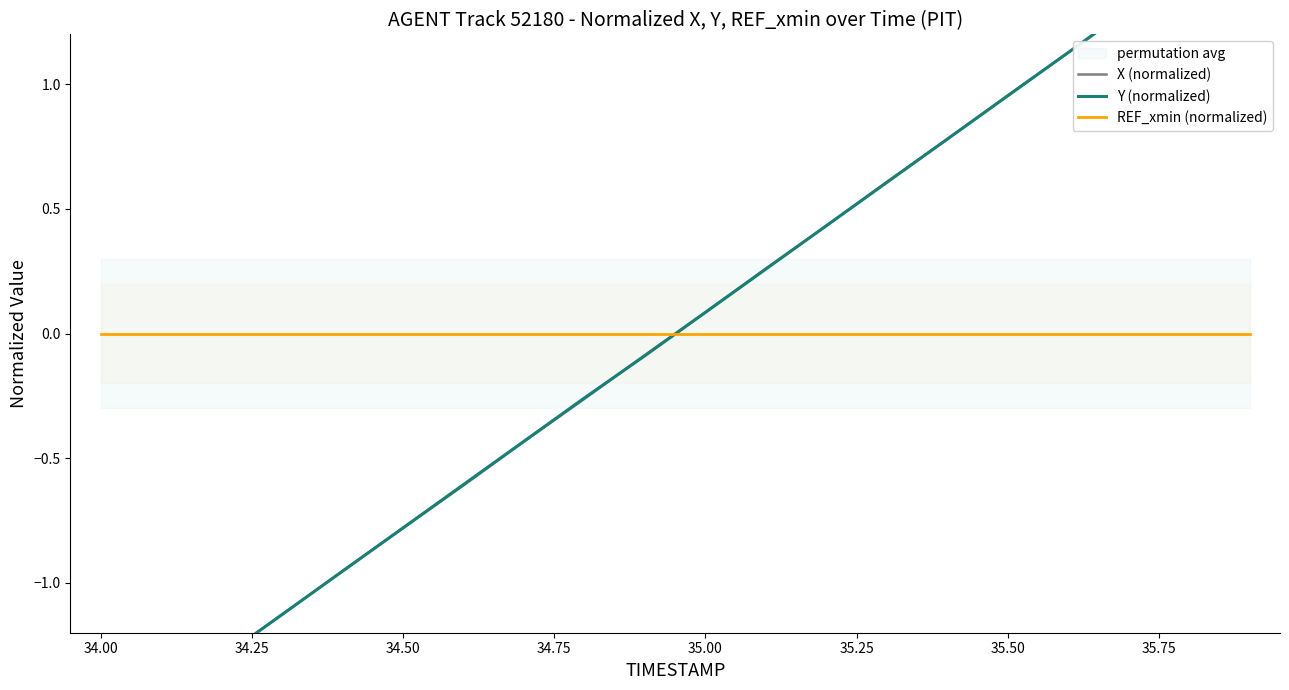

Which series reaches the maximum Y coordinate?

Y (normalized)